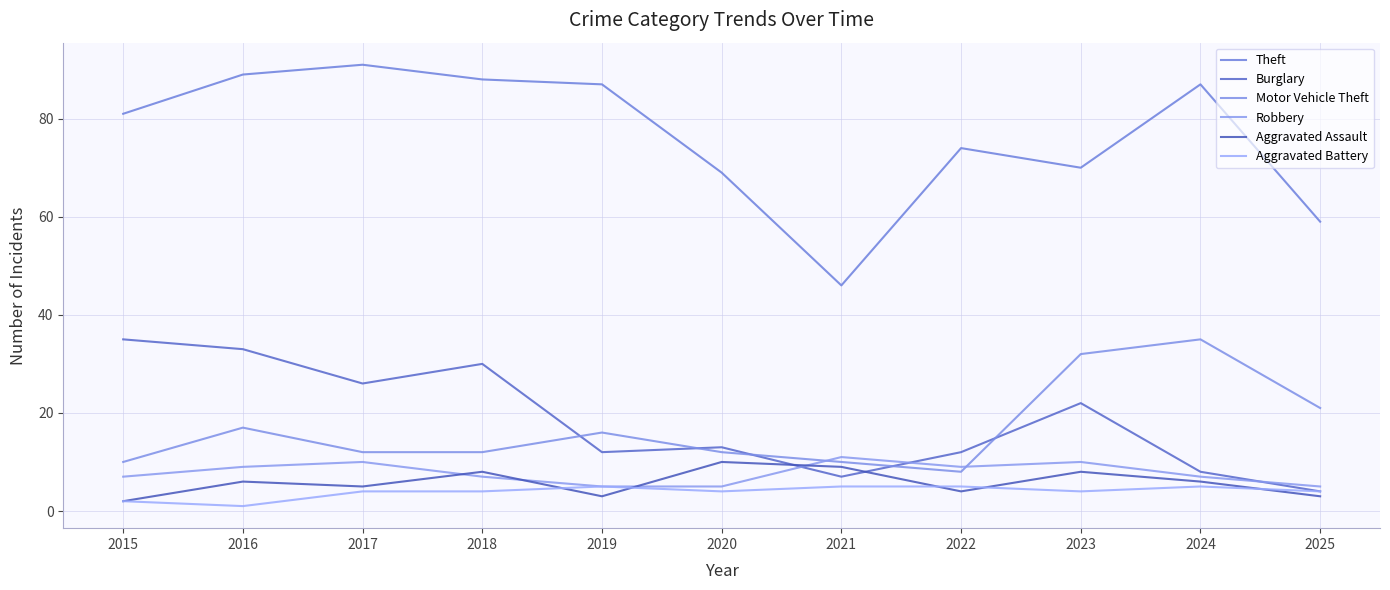

The Burglary series shows 33 at 2016. True or false?

True